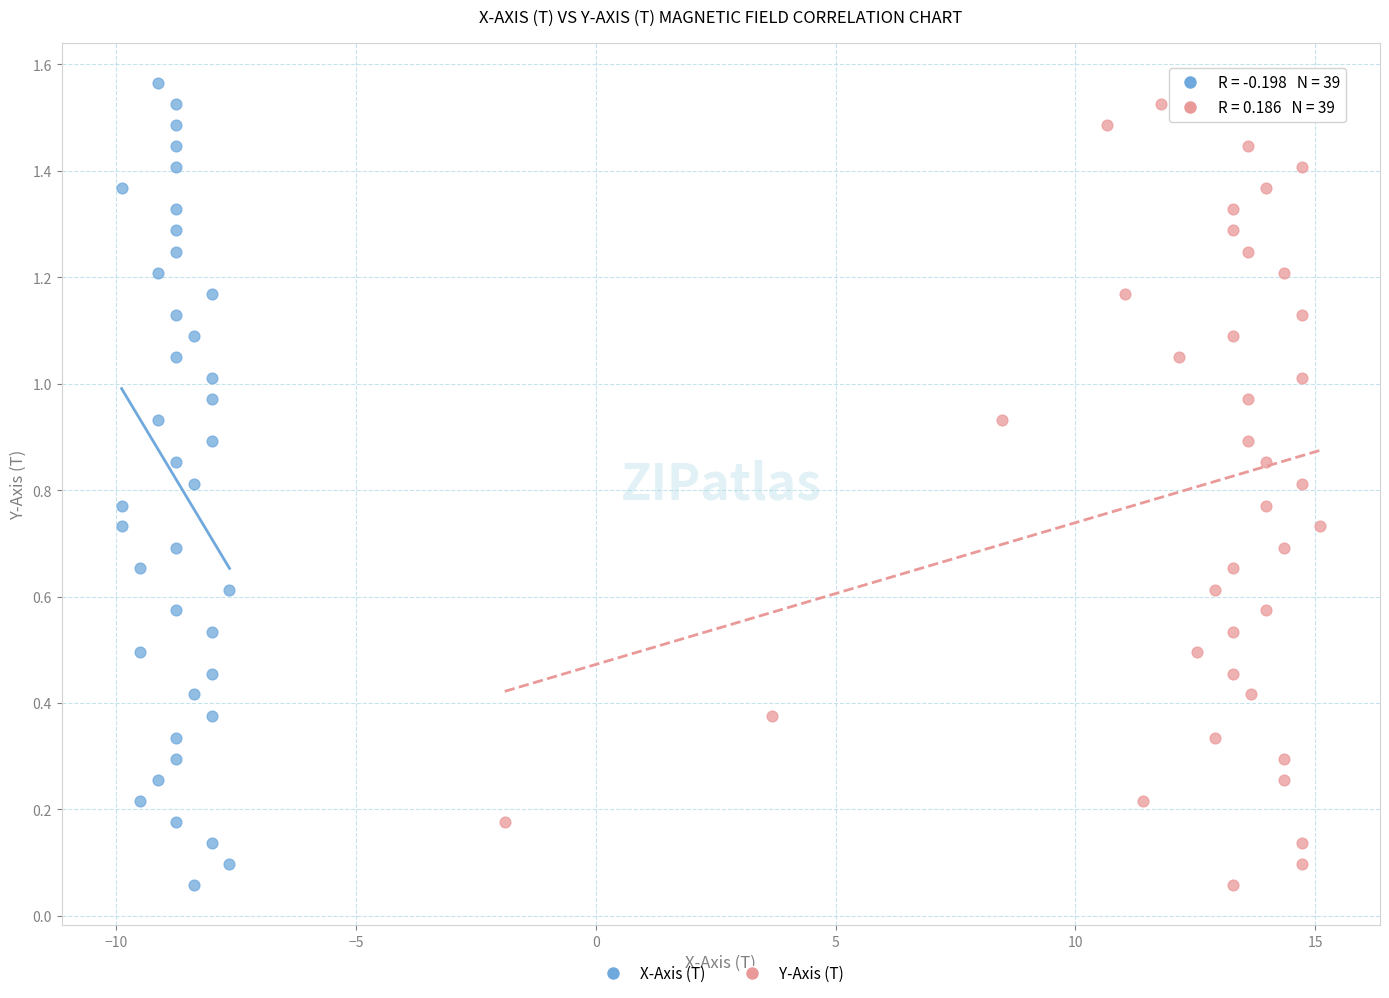

What are all the series names shown in the legend?

X-Axis (T), Y-Axis (T)